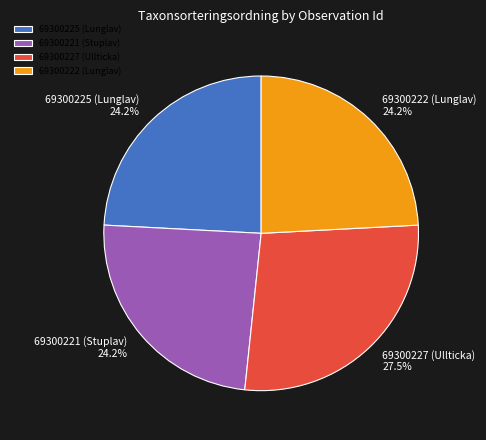

Do 69300221 (Stuplav) and 69300222 (Lunglav) together represent more than half of the pie?

No